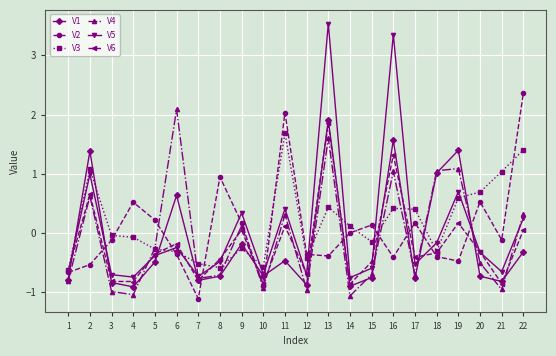

Which series has the largest total across all categories?

V3